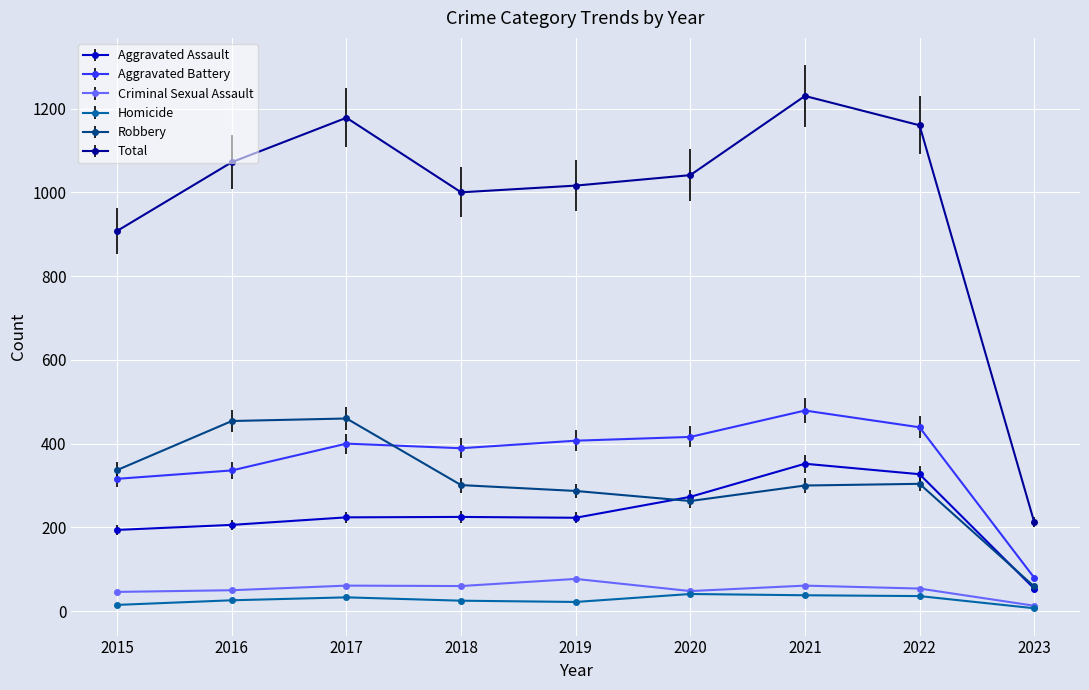

What is the total value across all series at 2022?

2320